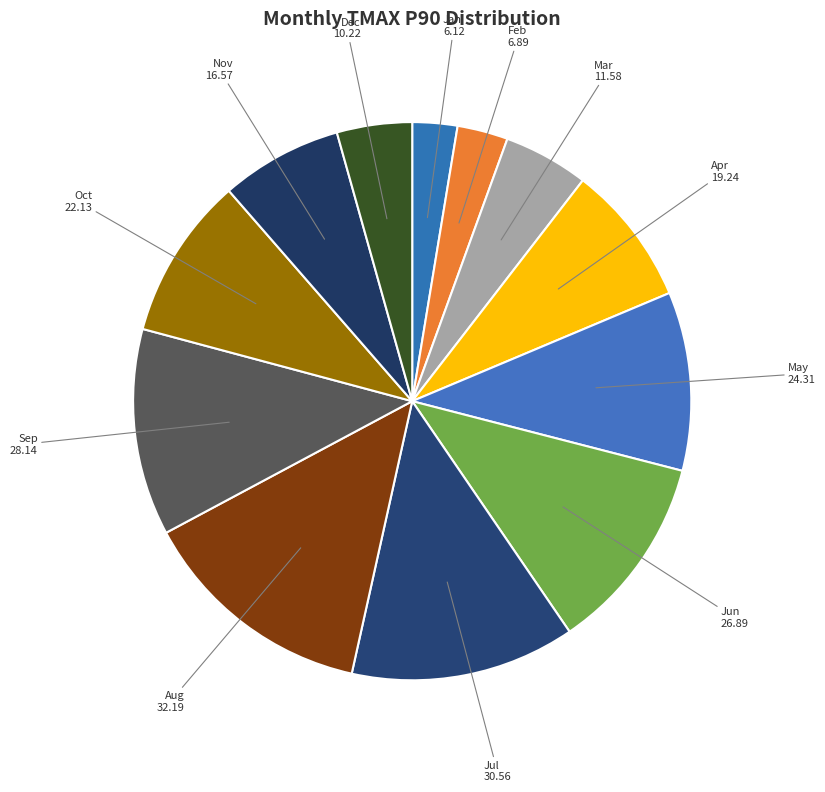

Which slice is the largest?

8